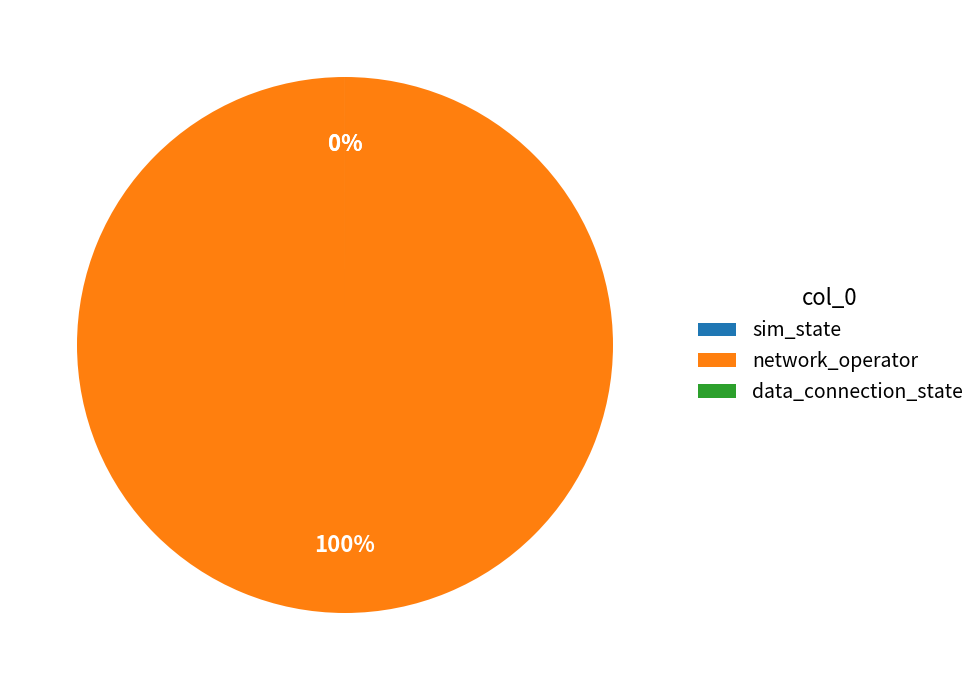

How many segments does this pie chart have?

3